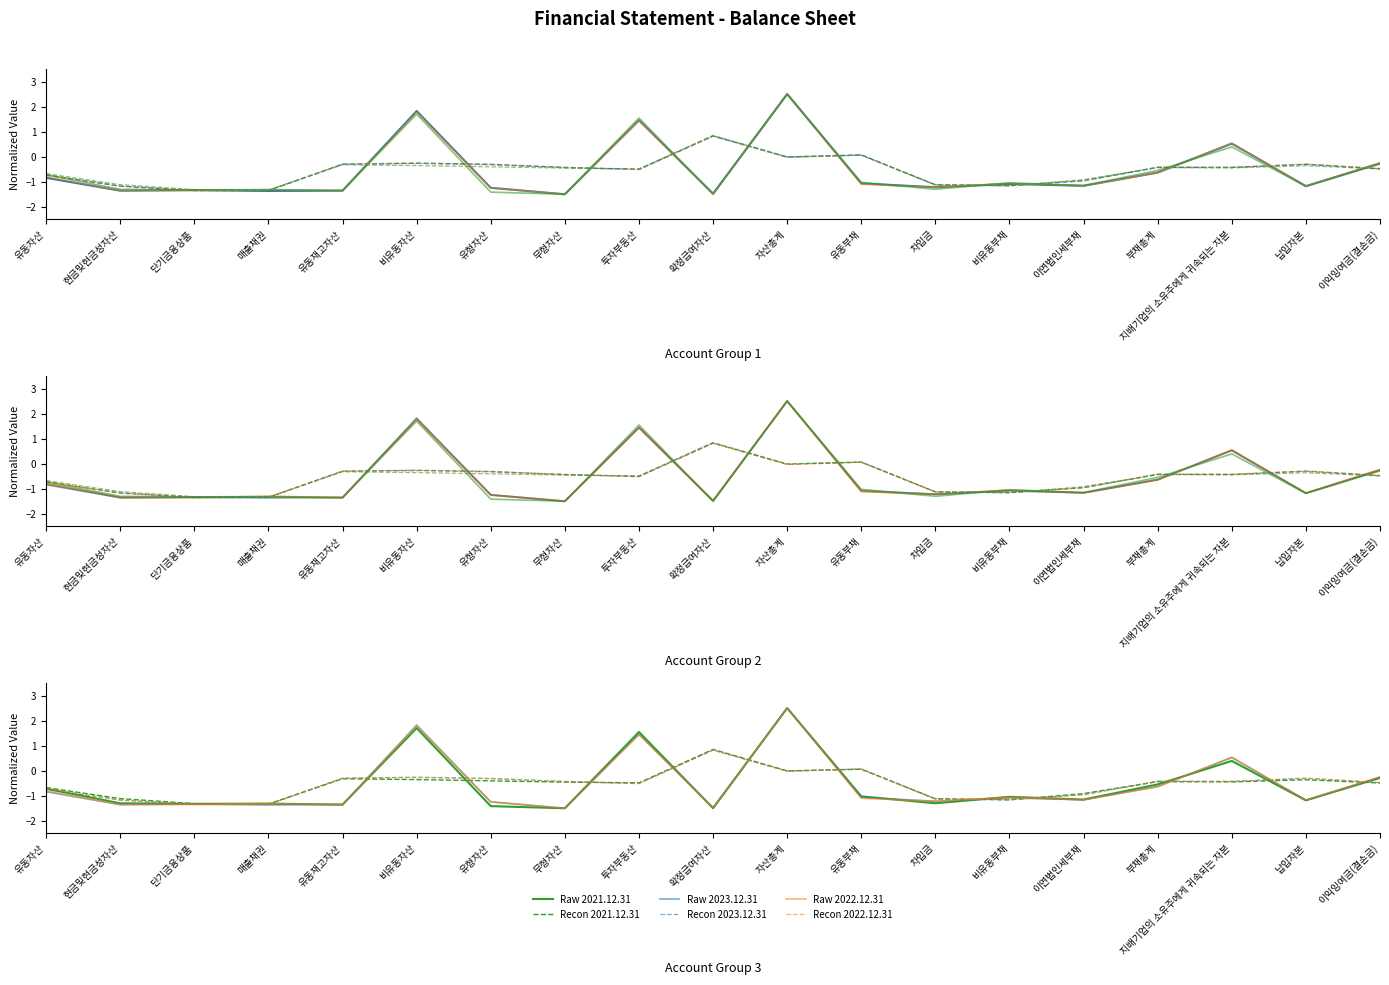

The value of Recon 2022.12.31 at 이익잉여금(결손금) is -0.2. True or false?

False